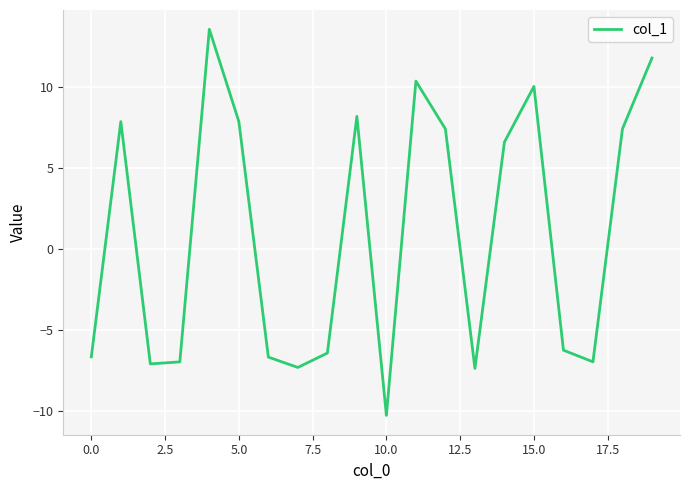

What is the smallest value displayed?

-10.3